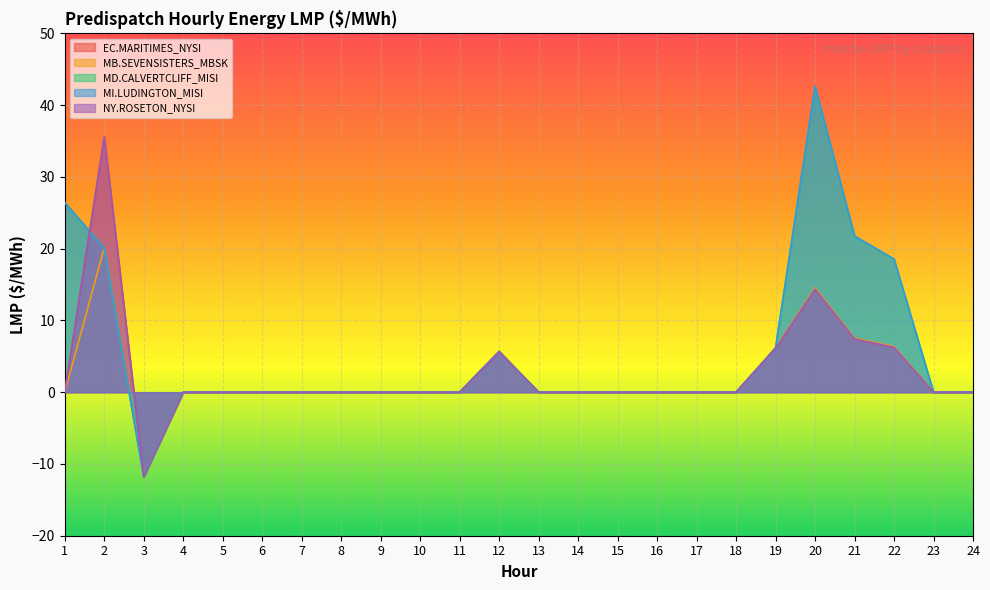

Rank the series at 9 from highest to lowest value.

EC.MARITIMES_NYSI, MB.SEVENSISTERS_MBSK, MD.CALVERTCLIFF_MISI, MI.LUDINGTON_MISI, NY.ROSETON_NYSI